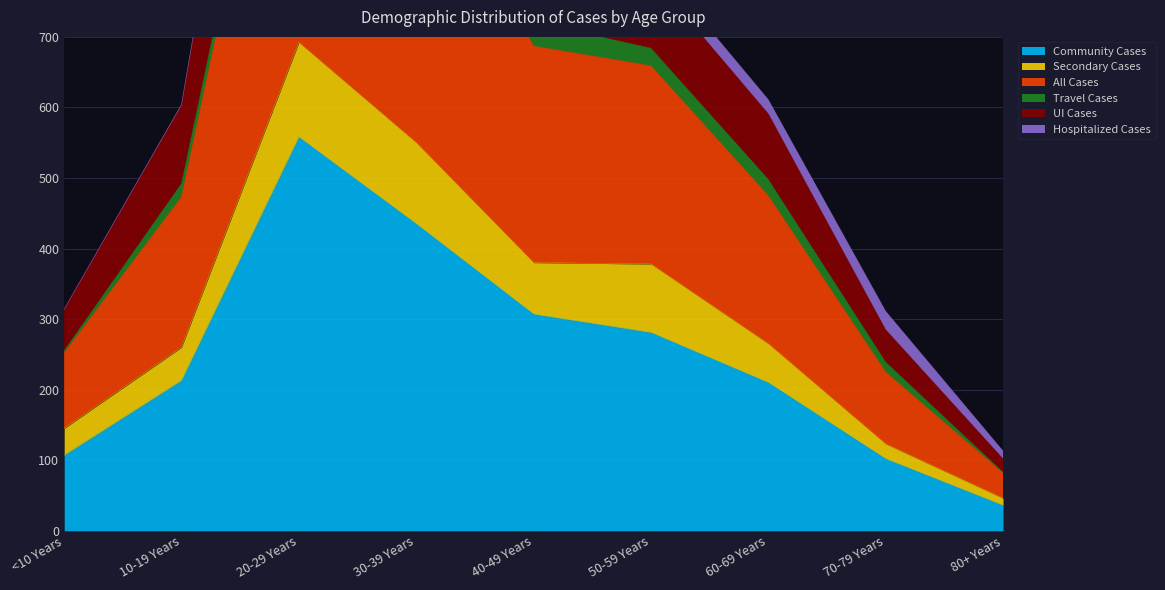

How many values in the UI Cases series are below 611?

4